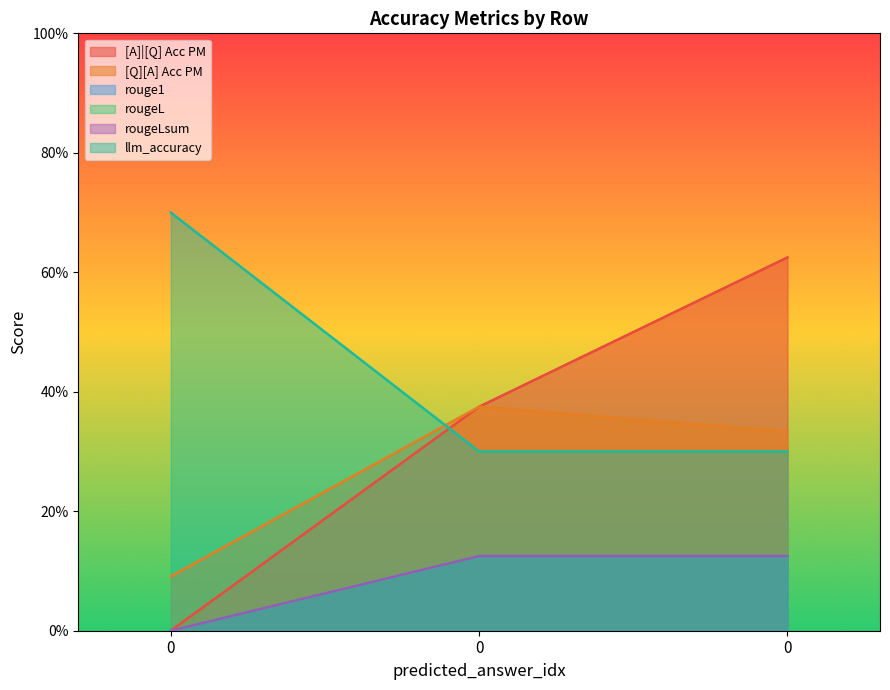

What are all the series names shown in the legend?

[A]|[Q] Acc PM, [Q][A] Acc PM, rouge1, rougeL, rougeLsum, llm_accuracy